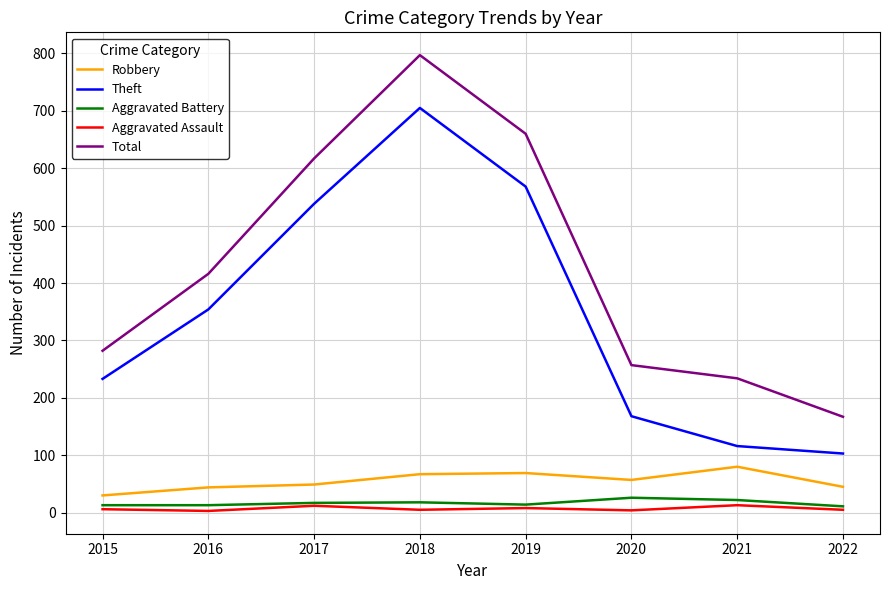

Rank the categories by Total value from lowest to highest.

2022, 2021, 2020, 2015, 2016, 2017, 2019, 2018